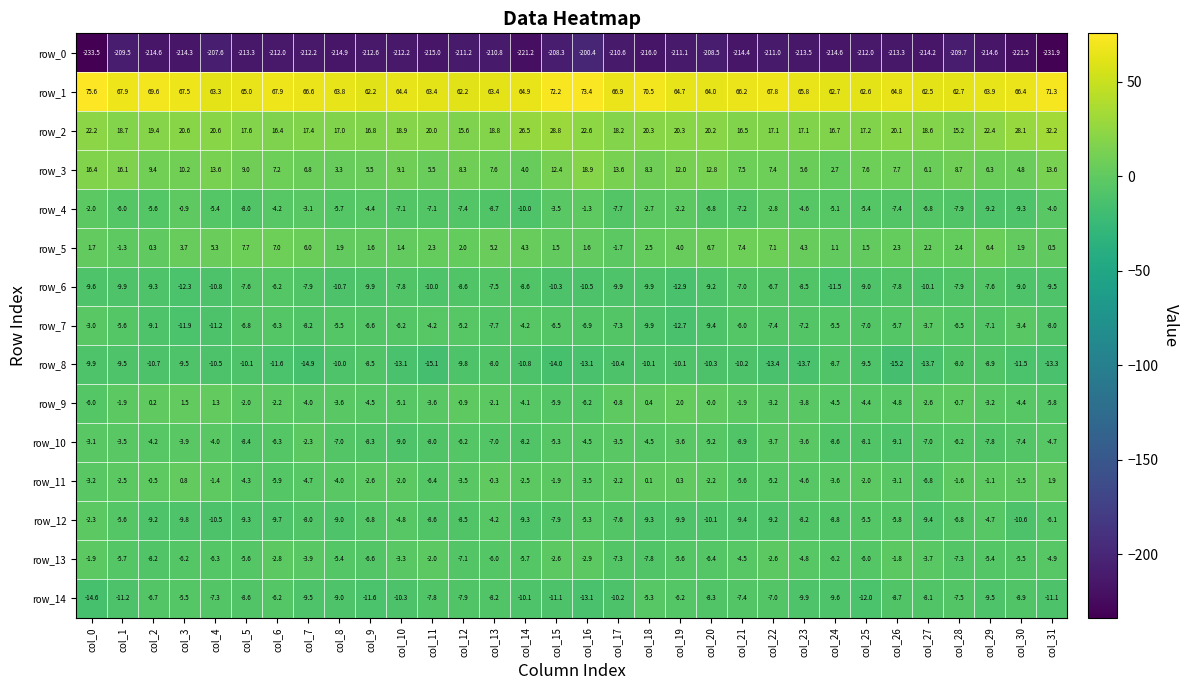

At col_21, list the series in order from smallest to largest.

row_0, row_8, row_12, row_10, row_14, row_4, row_6, row_7, row_11, row_13, row_9, row_5, row_3, row_2, row_1